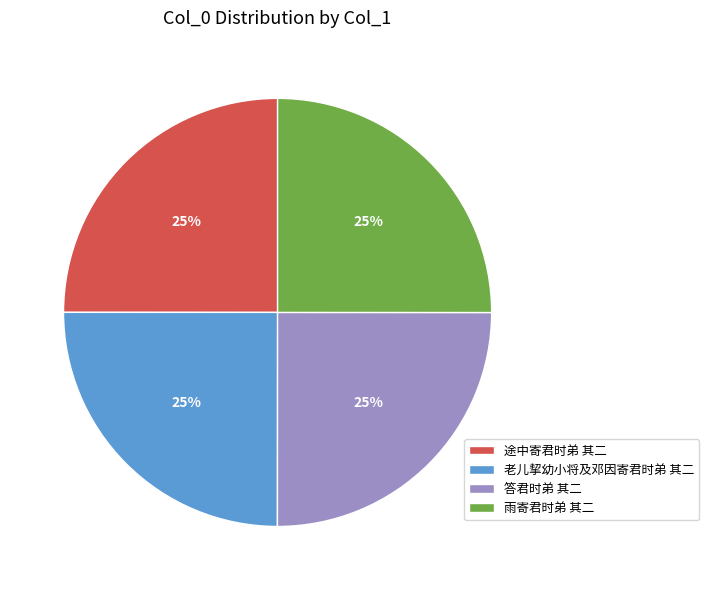

Approximately how many times larger is the value at 途中寄君时弟 其二 compared to 答君时弟 其二?

1.0